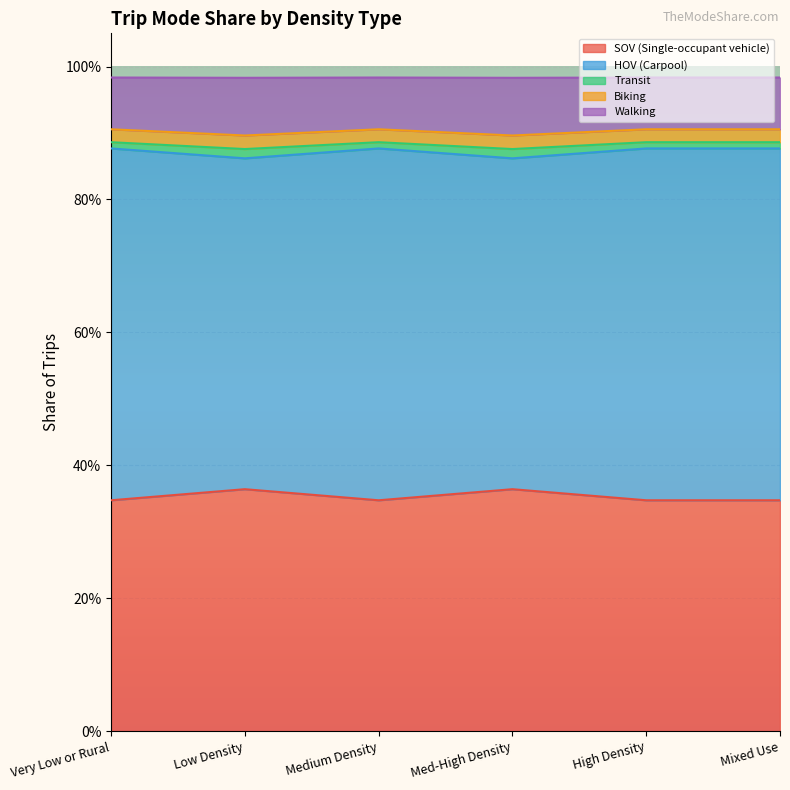

What are all the series names shown in the legend?

SOV (Single-occupant vehicle), HOV (Carpool), Transit, Biking, Walking